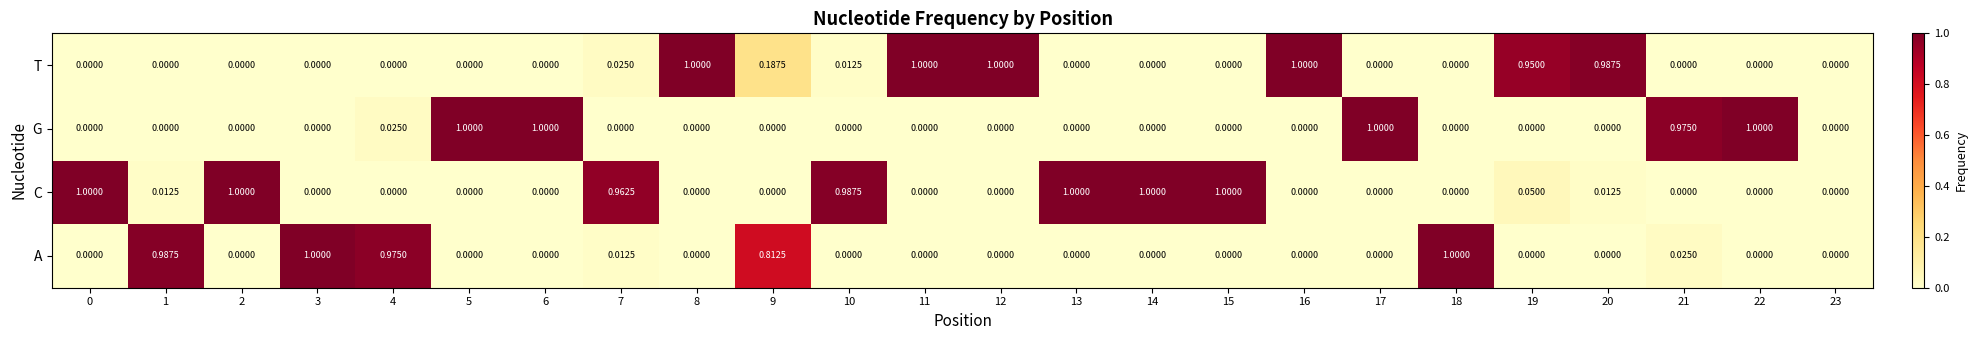

Which series changed the most between 2 and 9?

C